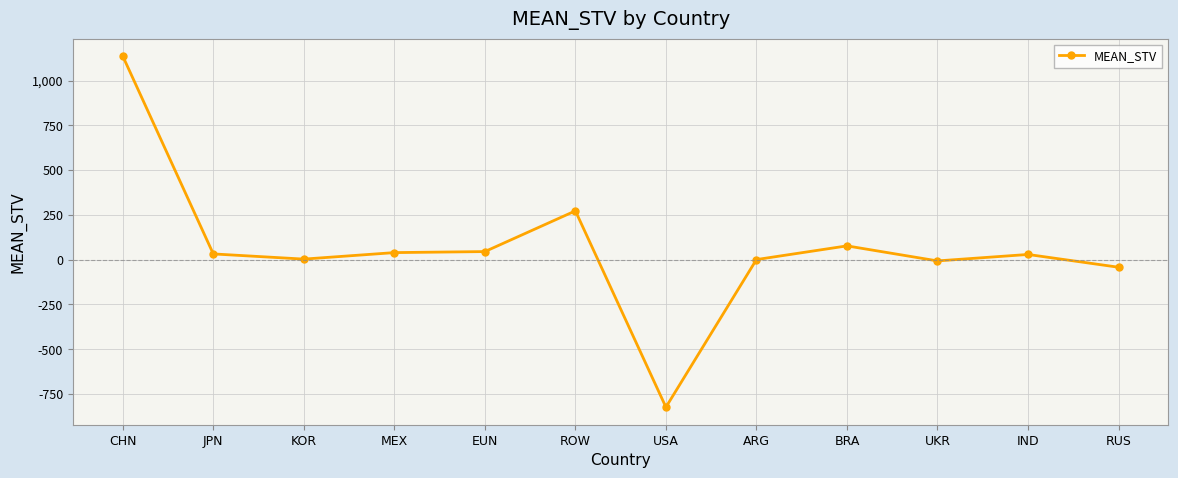

At which category does the chart reach its minimum across all series?

USA